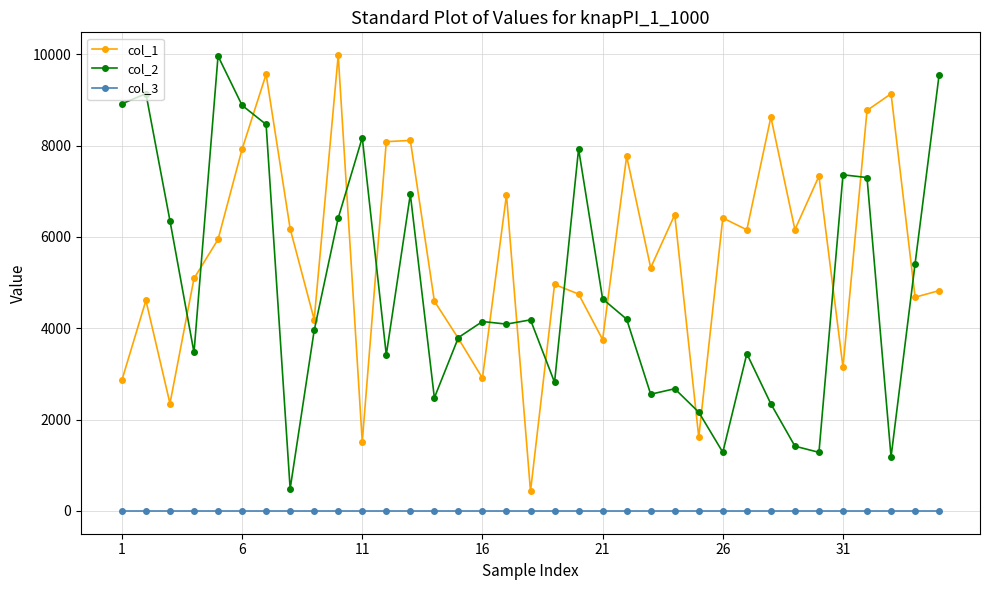

How many distinct data groups are displayed?

3